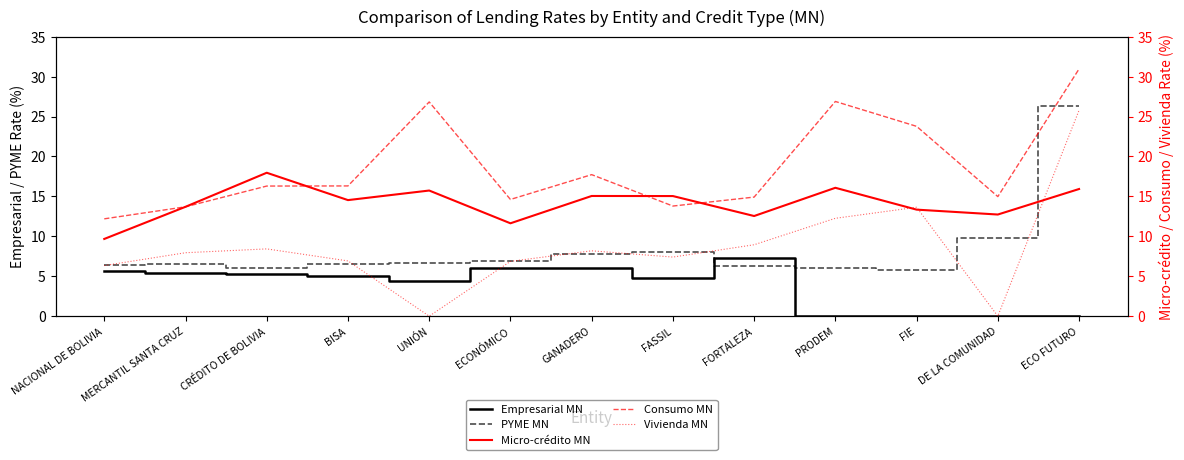

What value does the PYME MN series have at GANADERO?

7.8